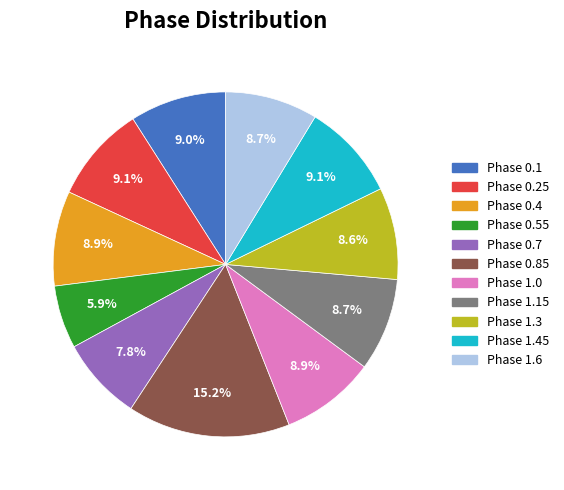

What is the ratio of the value at Phase 1.3 to the value at Phase 1.15?

1.0